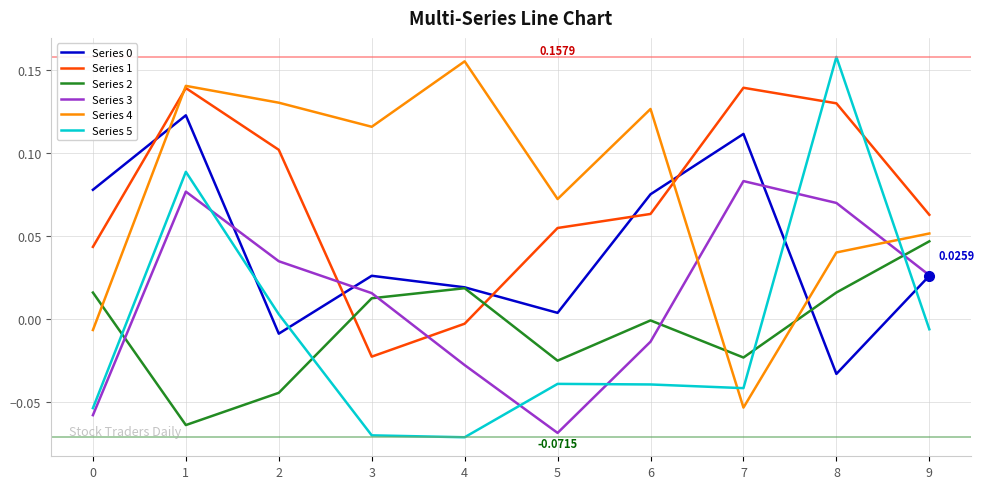

Which series has the largest range (max minus min)?

Series 5